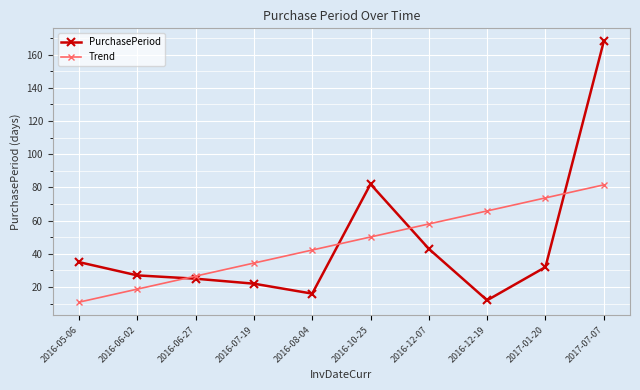

What is the label of the 4th point from the left?

2016-07-19